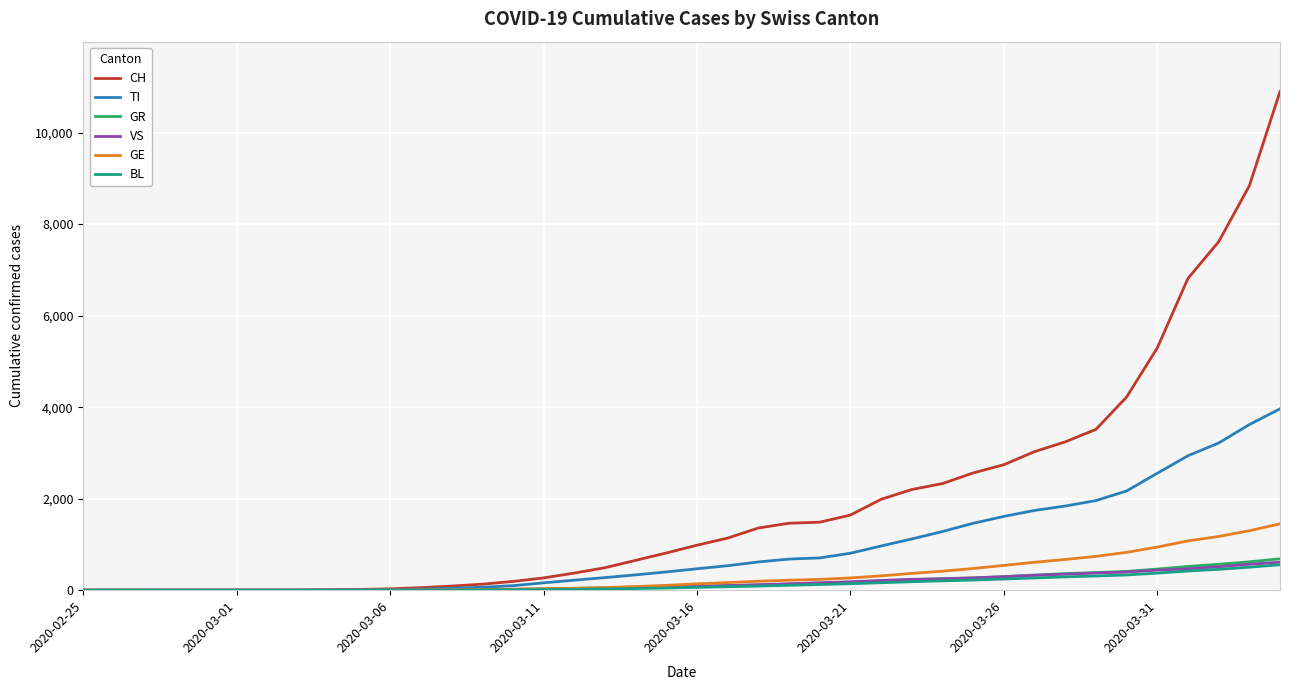

Which series has the largest total across all categories?

CH